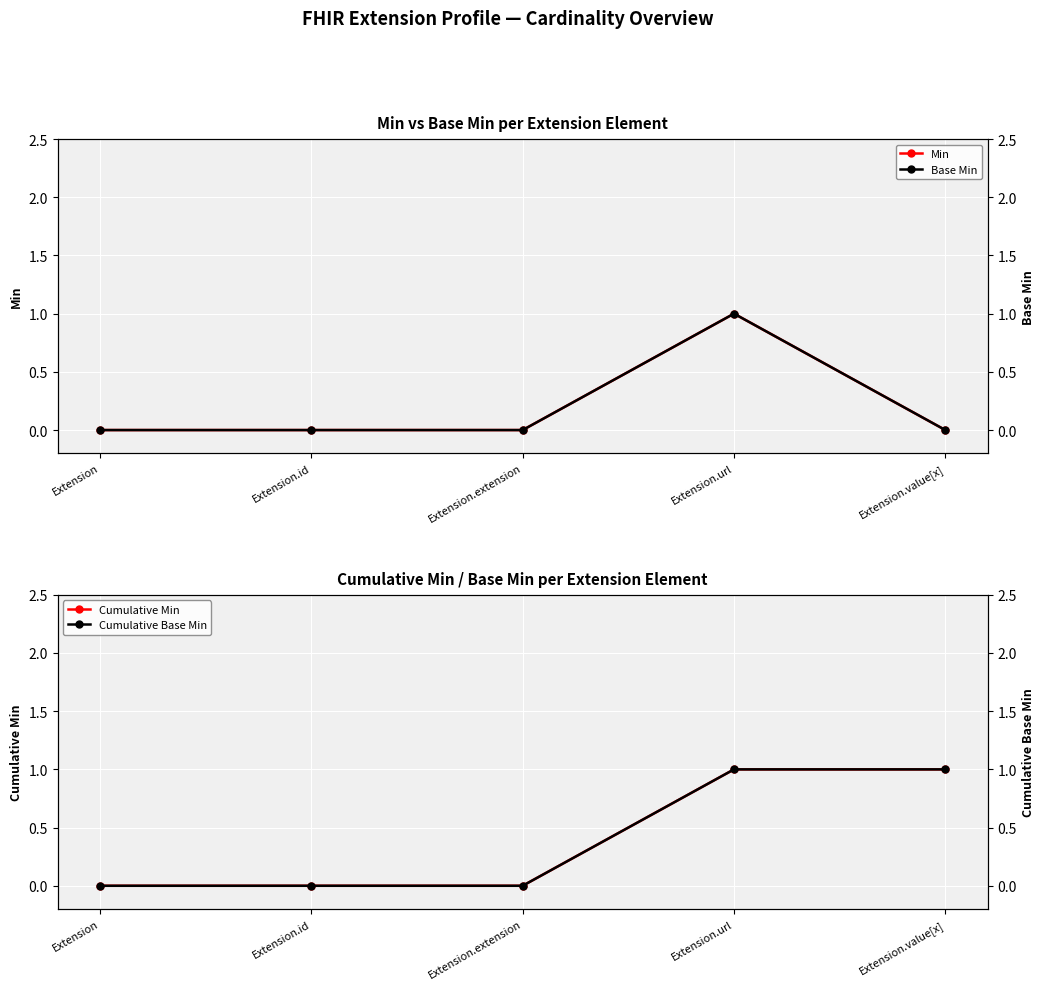

At which category is the sum across all series the highest?

Extension.url